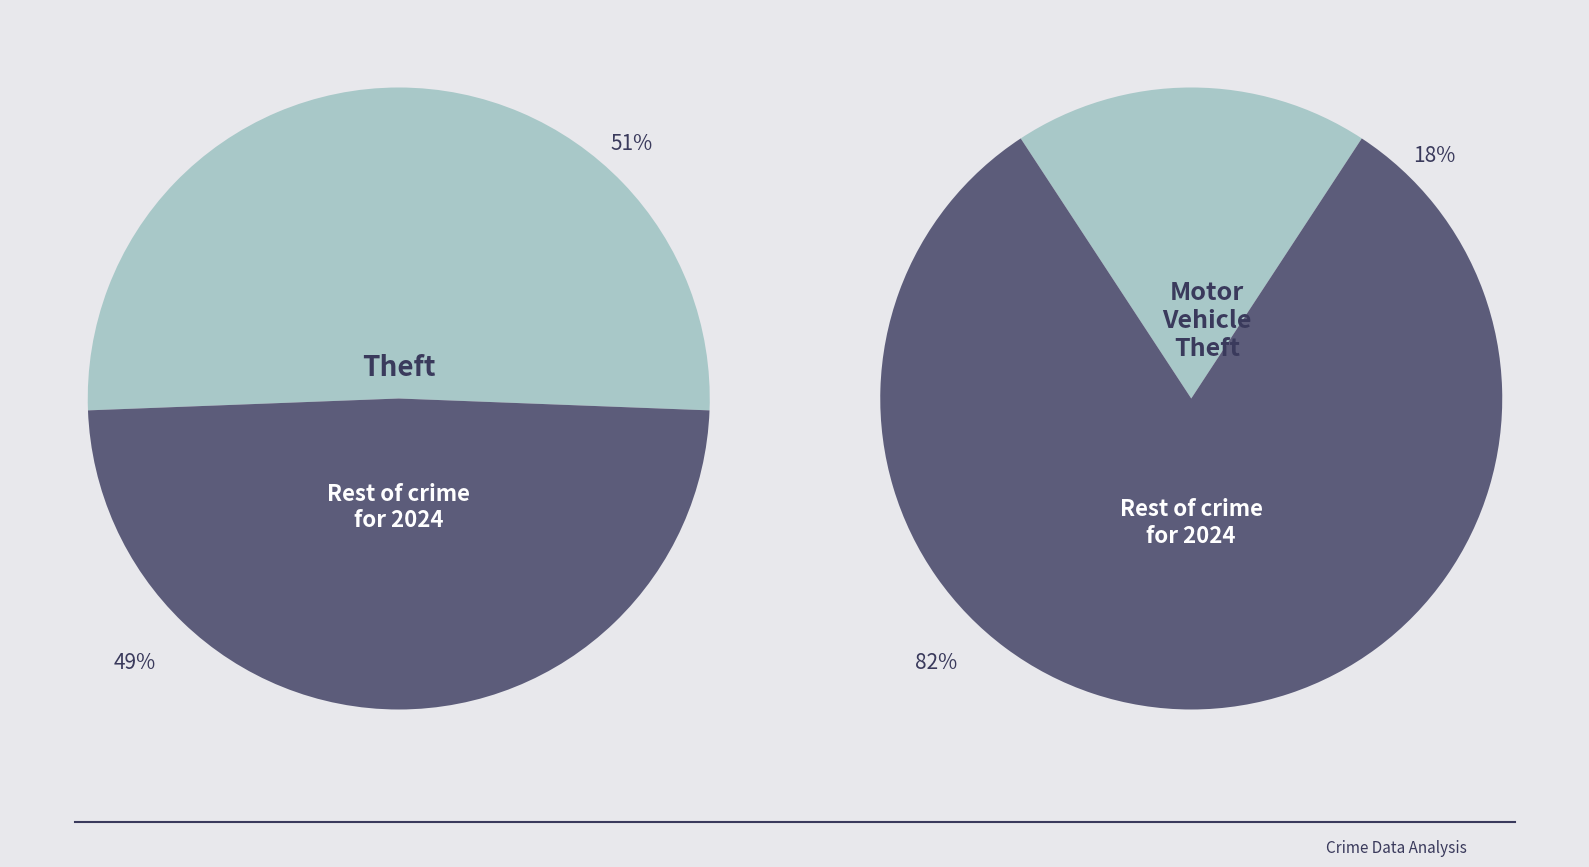

Does Motor Vehicle Theft represent more than half of the total?

No